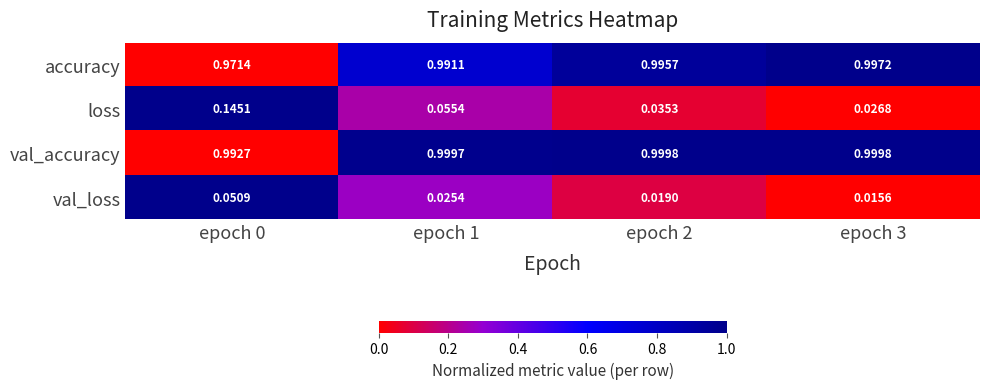

Rank the series at epoch 1 from lowest to highest value.

val_loss, loss, accuracy, val_accuracy